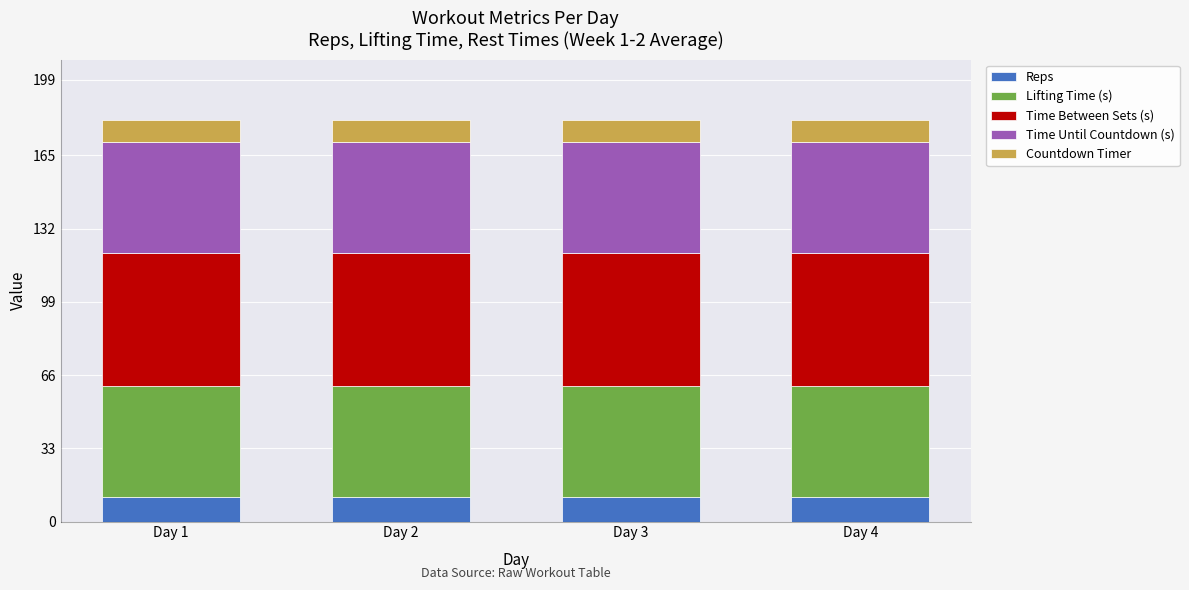

What is the lowest value of the Reps series?

11